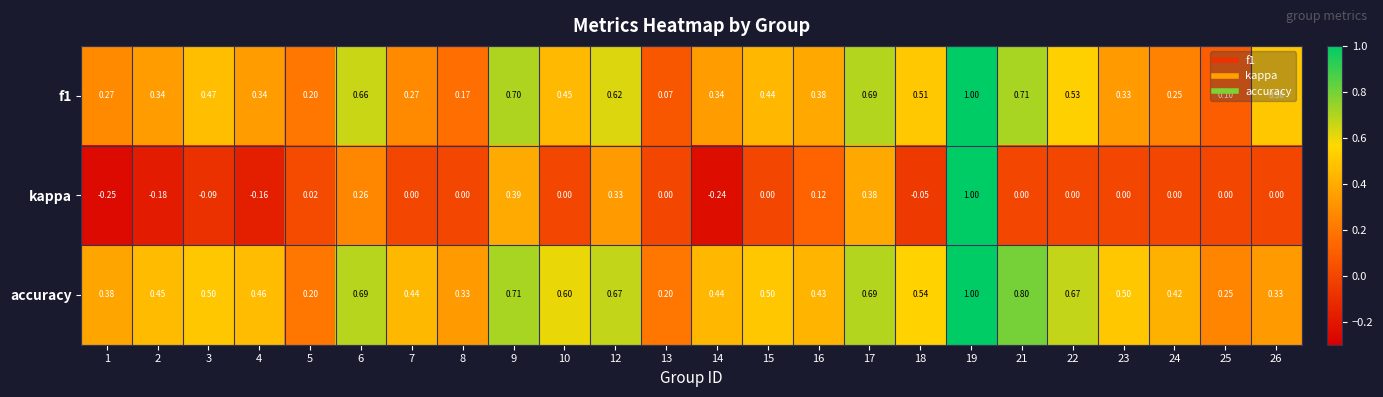

Which series has the largest total across all categories?

accuracy